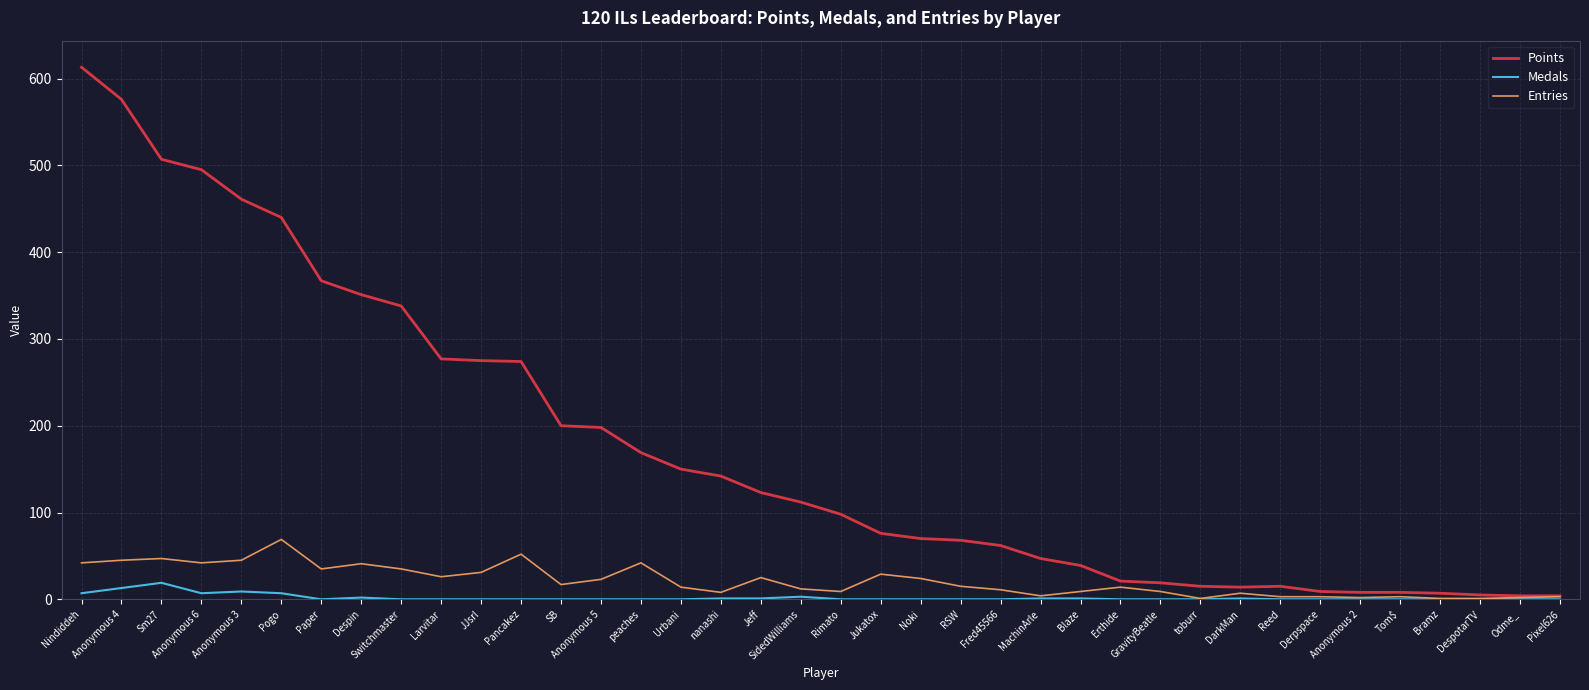

What is the greatest value displayed?

613